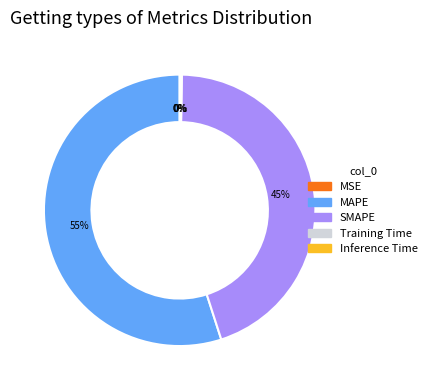

Does MAPE account for over 50% of the chart?

Yes